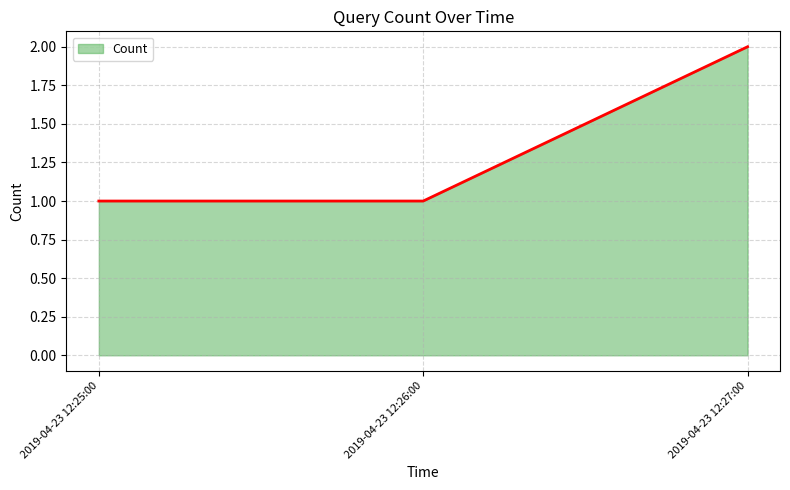

The value at 2019-04-23 12:27:00 is 2. True or false?

True